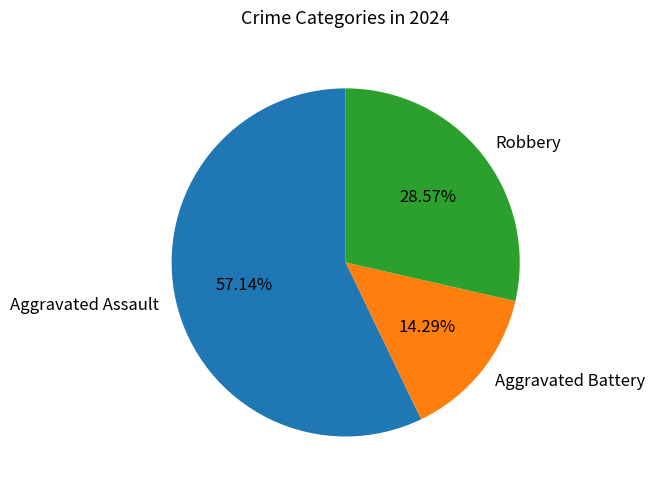

What is the ratio of the value at Aggravated Battery to the value at Robbery?

0.5